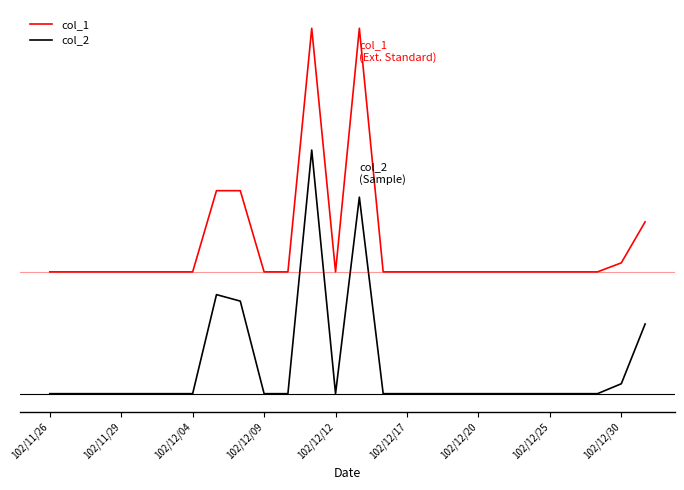

What is the sum of all col_2 values?

2.9